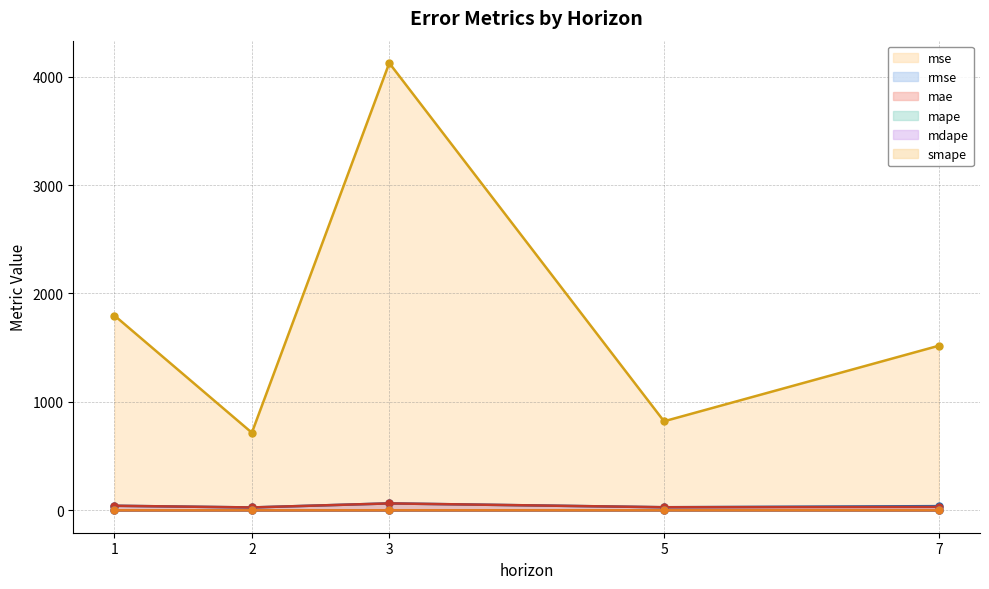

Reading right to left, transcribe all the data shown in this chart.

mse (line): 1517.9	821.3	4124.6	715.9	1795.9
rmse (line): 39.0	28.7	64.2	26.8	42.4
mae (line): 31.6	28.7	64.2	26.8	42.4
mape (line): 0.3	0.9	0.4	0.3	0.3
mdape (line): 0.3	0.9	0.4	0.3	0.3
smape (line): 0.4	0.6	0.5	0.3	0.4